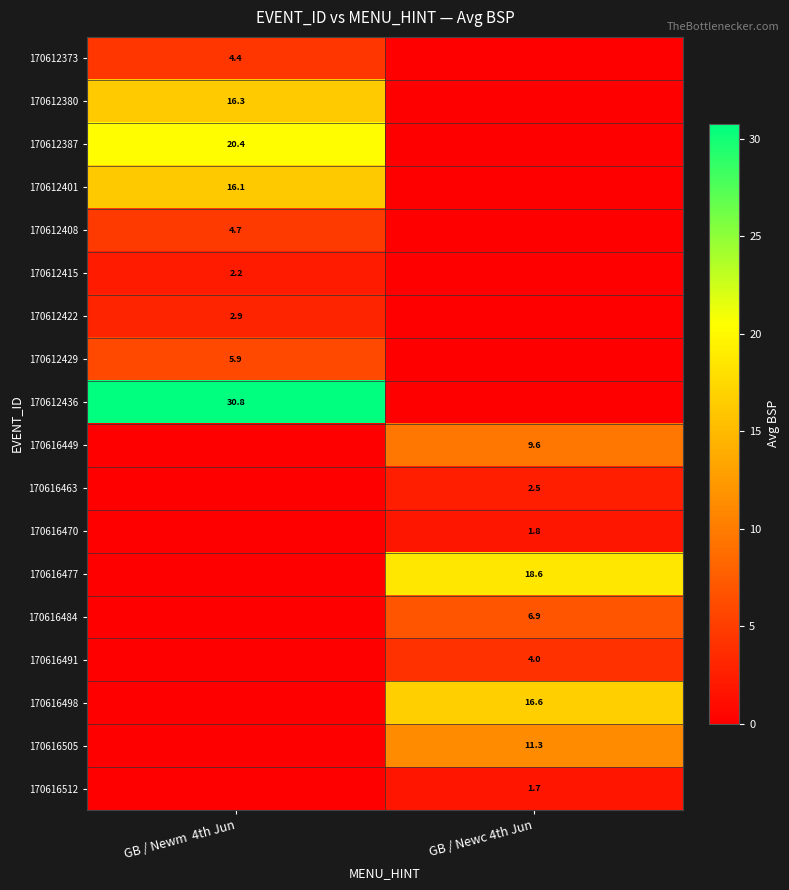

Is it true that 170612401 equals 16.1 at GB / Newm  4th Jun?

True